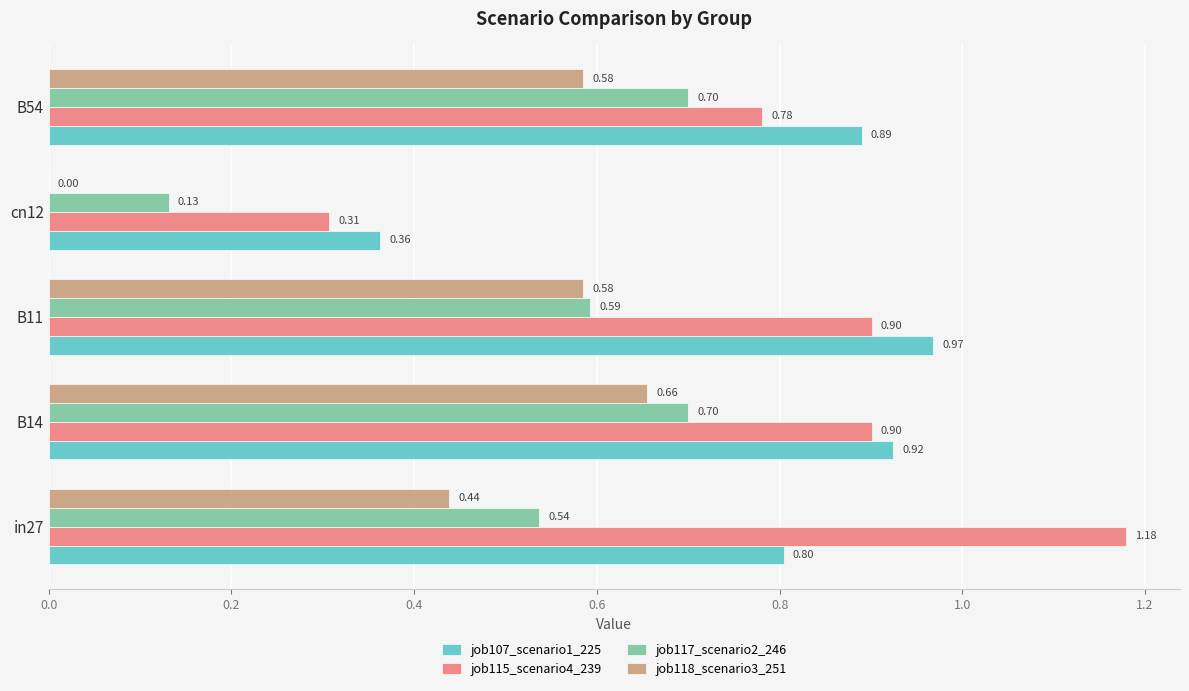

What is the sum of the job118_scenario3_251 values at cn12 and B14?

0.7